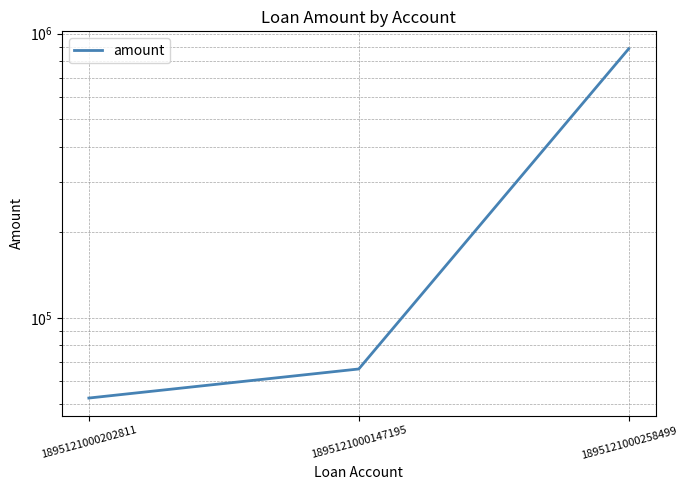

What position from the right is 1895121000258499?

1